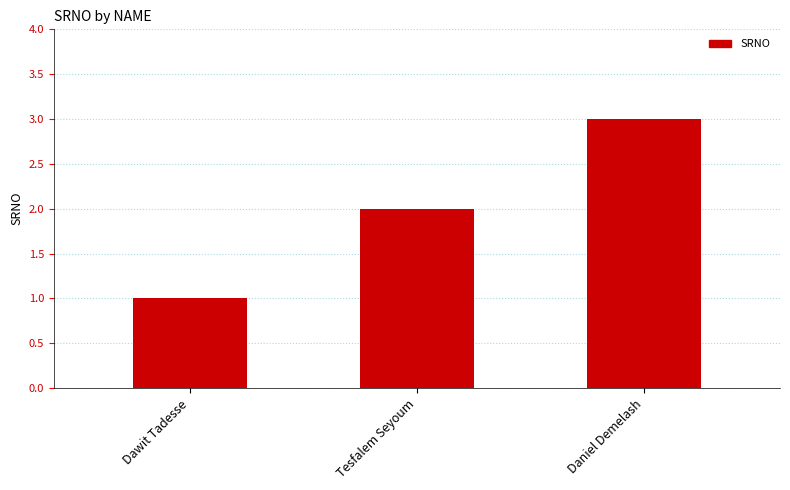

What value does the data have at Dawit Tadesse?

1